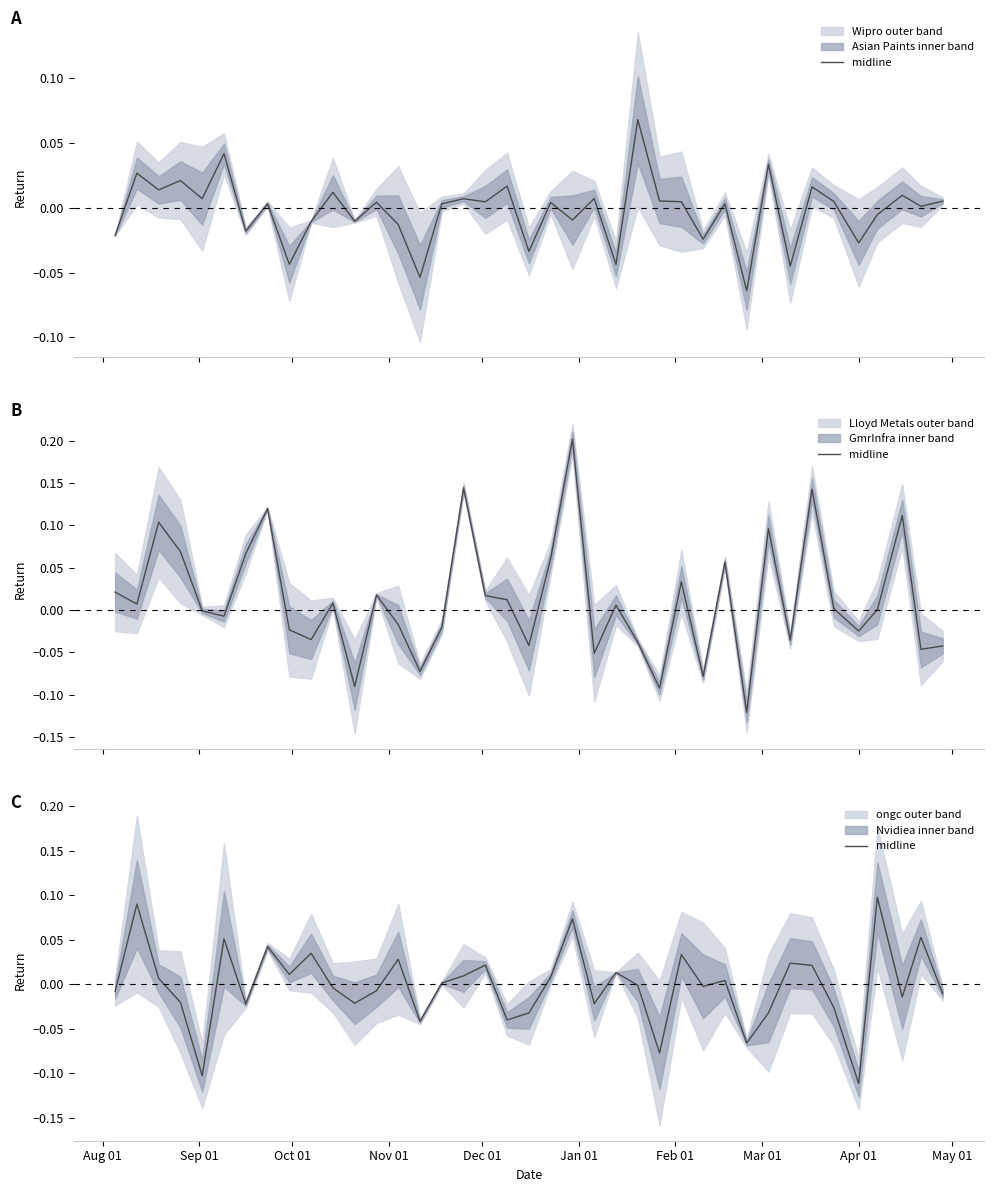

What is the difference between the second highest and minimum values?

0.2